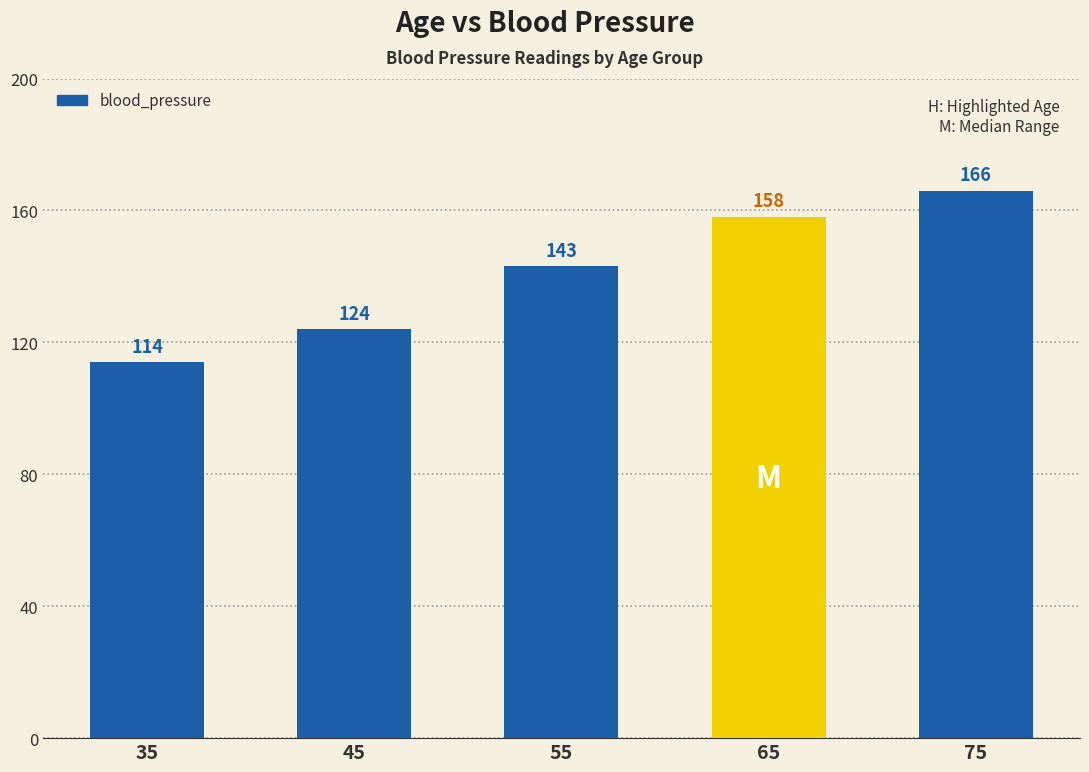

At which label is the value closest to 140?

55